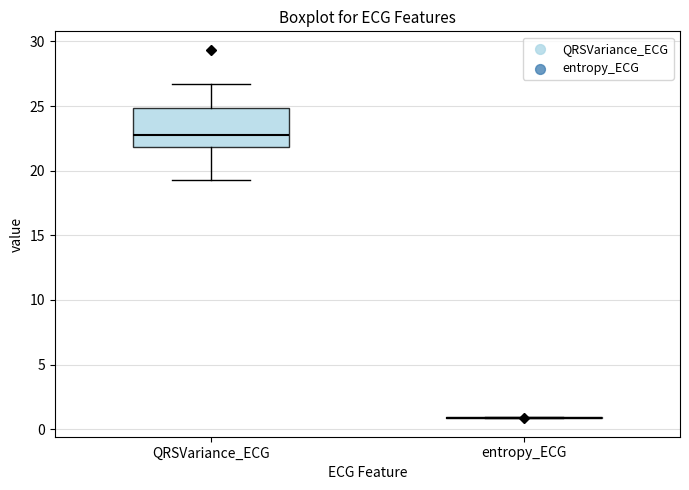

Reading left to right, read every box against the y-axis: the position of its median line, the range the box covers, and the ends of its whiskers. The values are not printed on the chart, so give them approximately, as read against the axis.

QRSVariance_ECG: median 23.0, box 22.0 to 25.0, whiskers 19.0 to 26.5
entropy_ECG: box collapsed to a line at 1.0, whiskers 1.0 to 1.0